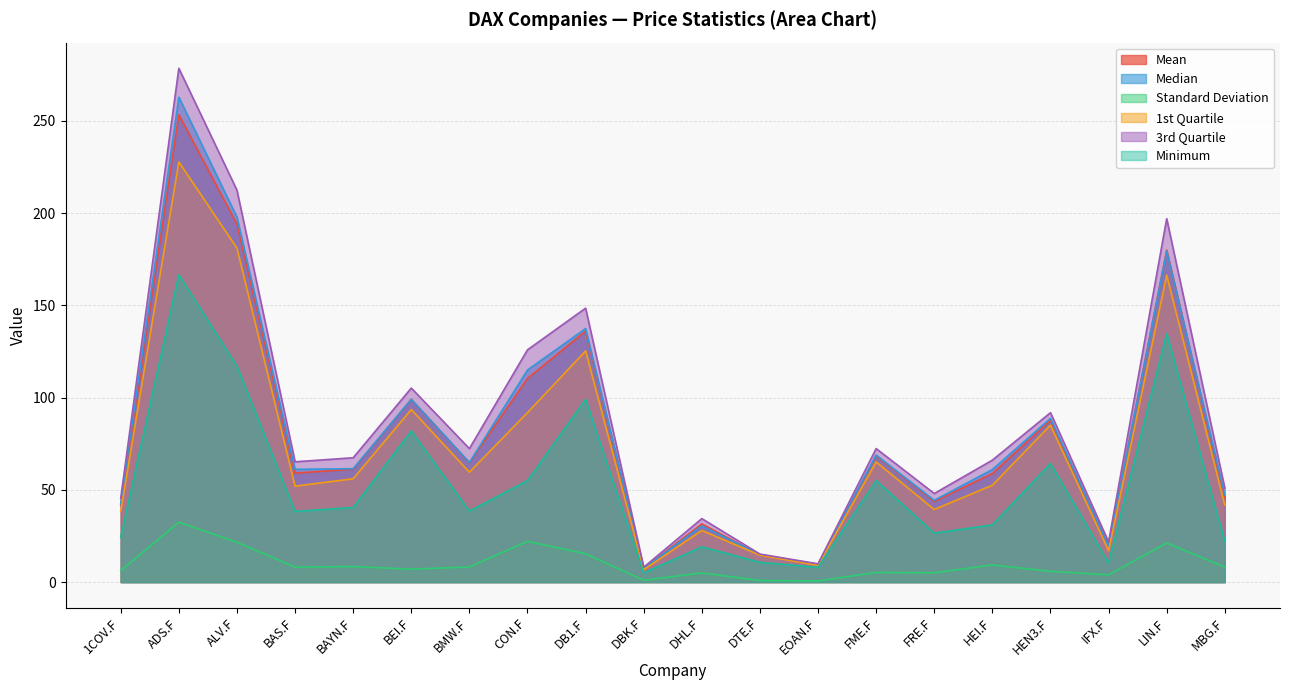

How many lines are shown in the chart?

6